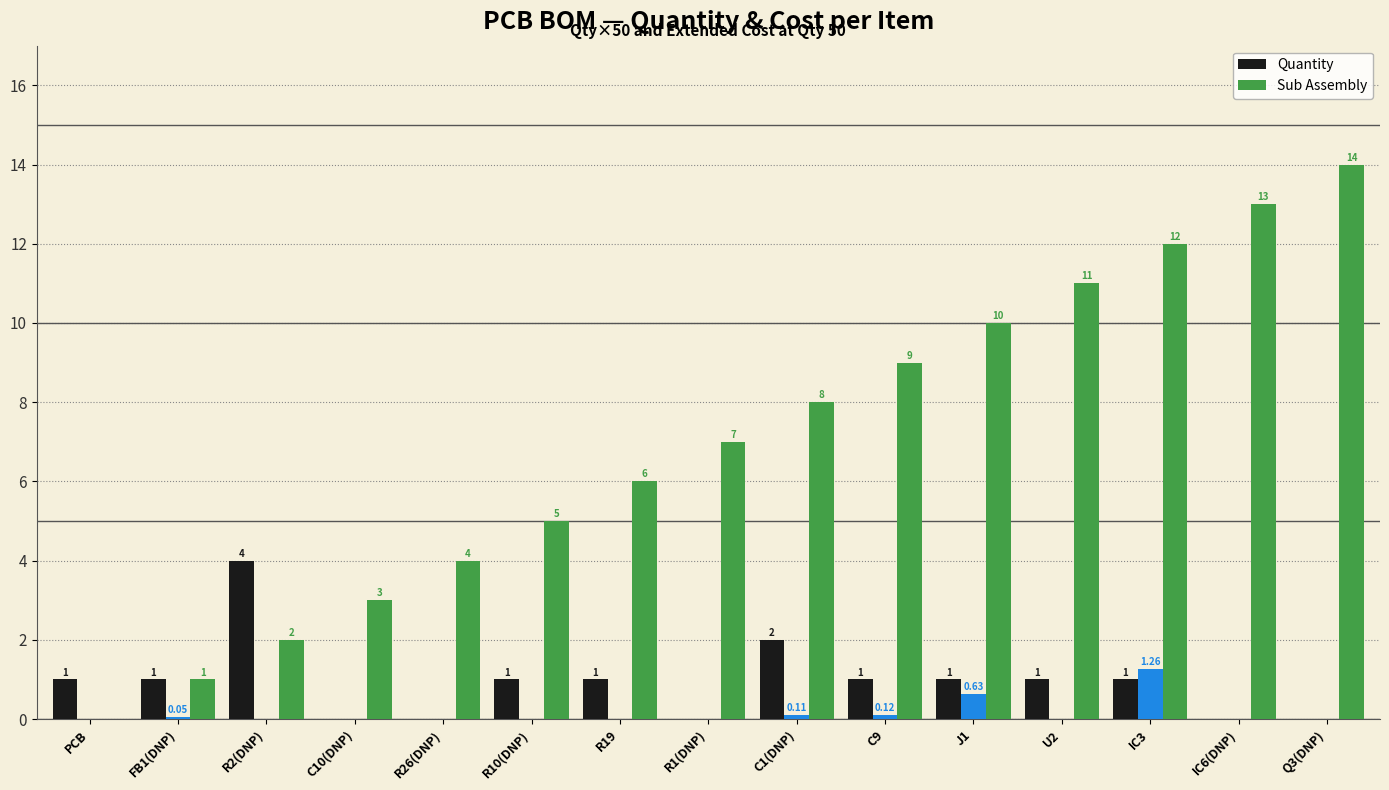

Rank the categories by Sub Assembly value from lowest to highest.

PCB, FB1(DNP), R2(DNP), C10(DNP), R26(DNP), R10(DNP), R19, R1(DNP), C1(DNP), C9, J1, U2, IC3, IC6(DNP), Q3(DNP)